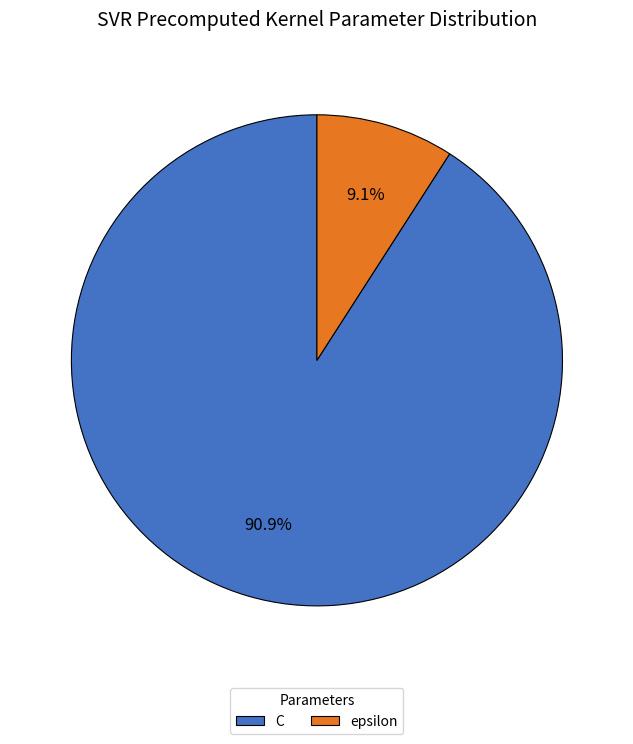

What percentage is the C slice, to the nearest percent?

91%